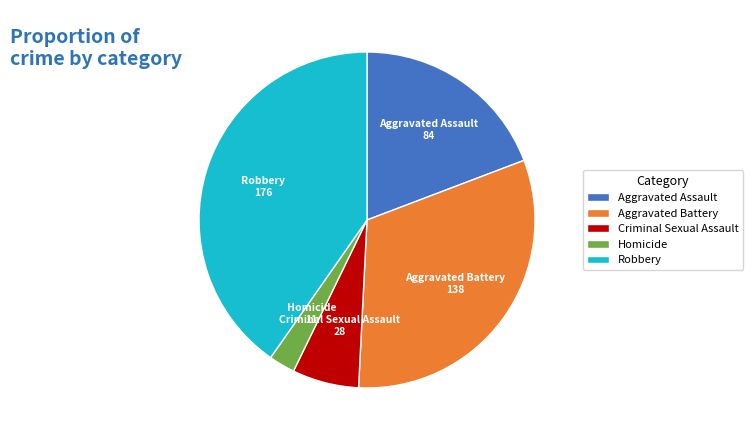

Which slice is the largest?

Robbery